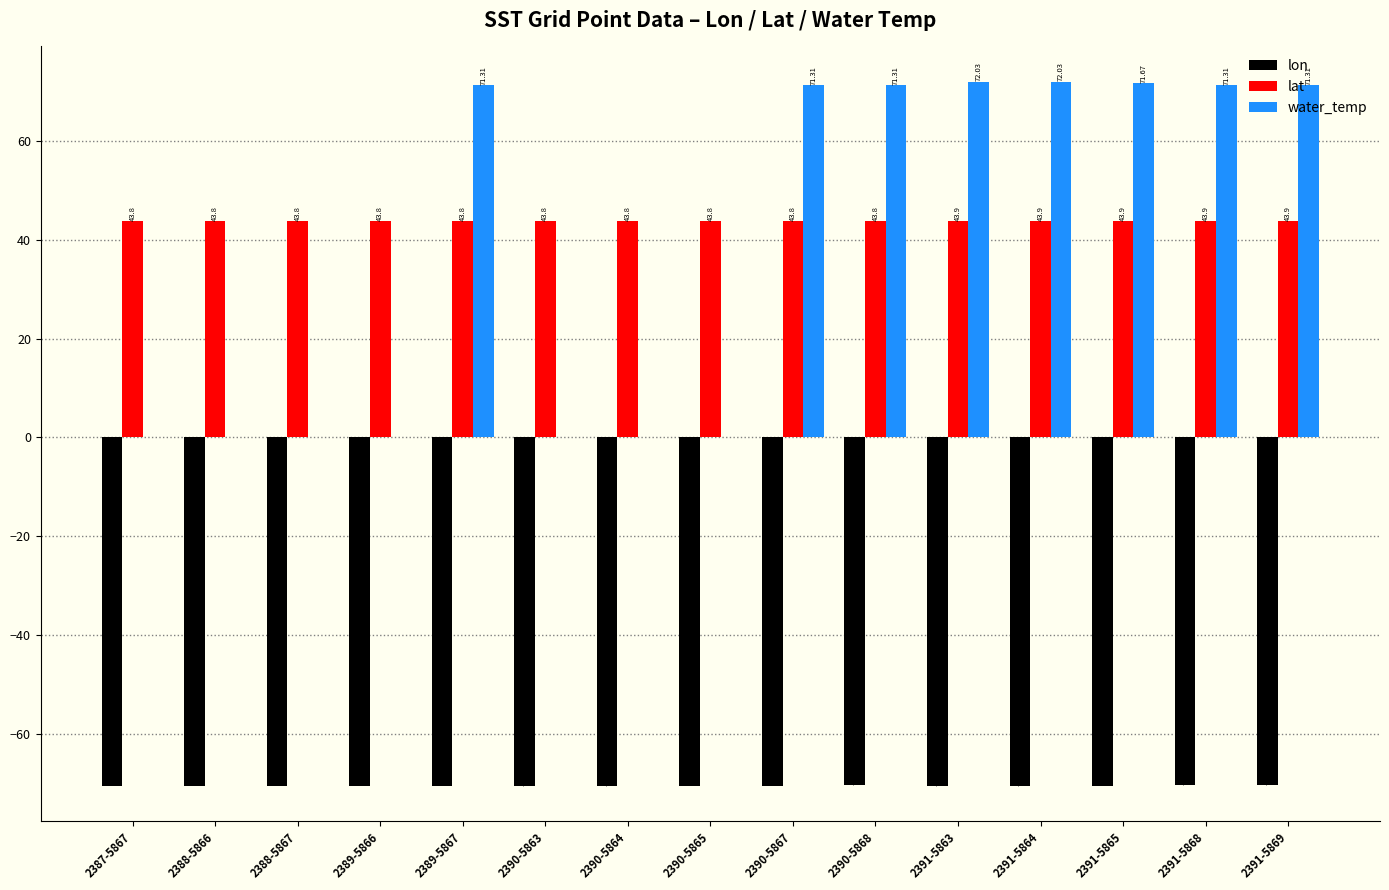

Does the chart contain stacked bars?

No